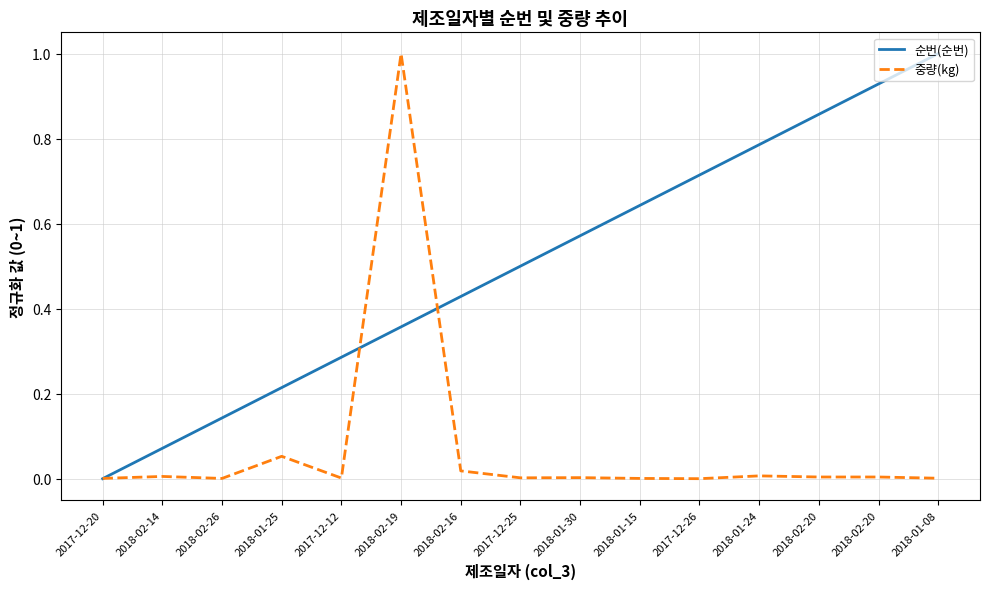

Where do 중량(kg) and 순번(순번) first cross each other?

2017-12-20 and 2018-02-14